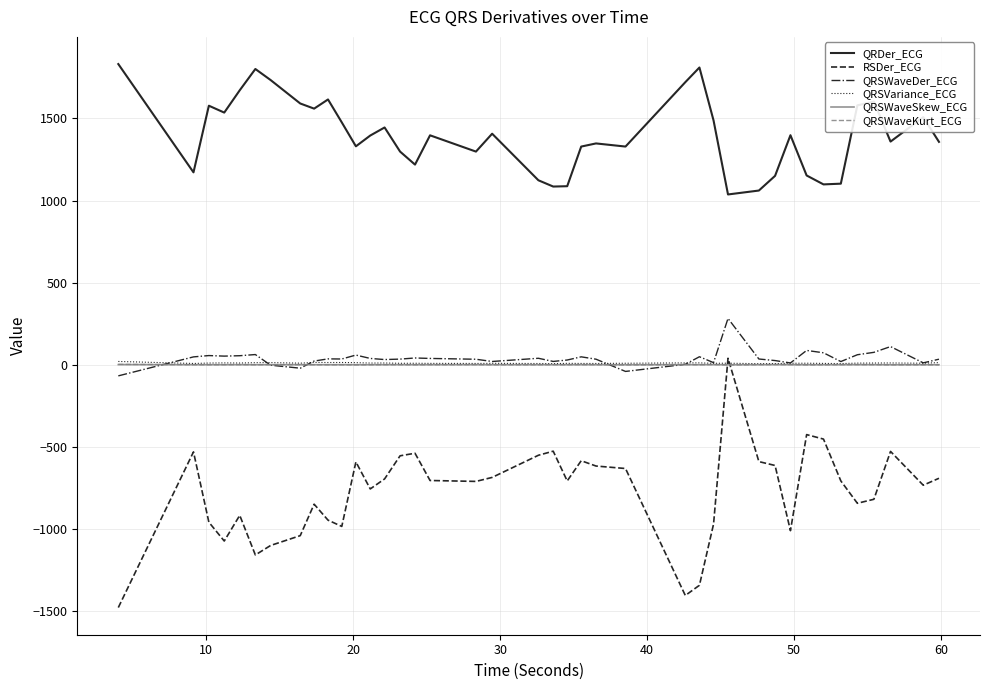

What is the smallest value displayed?

-1476.1